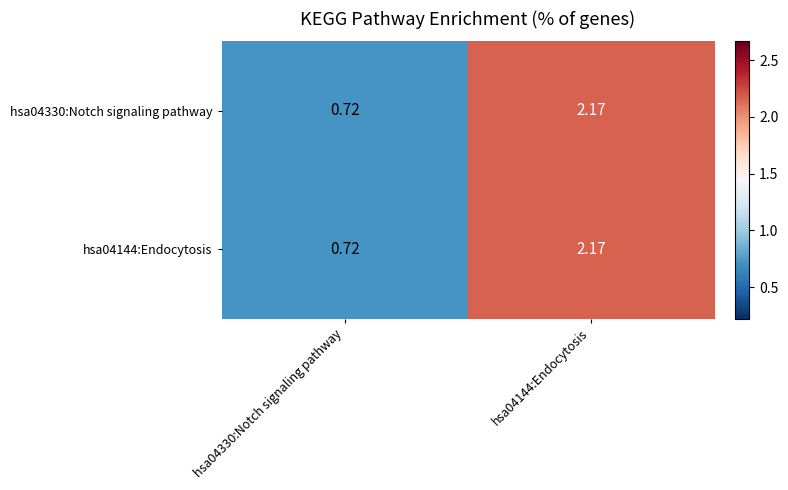

Is the value of hsa04330:Notch signaling pathway at hsa04144:Endocytosis greater than the value of hsa04144:Endocytosis at hsa04330:Notch signaling pathway?

Yes